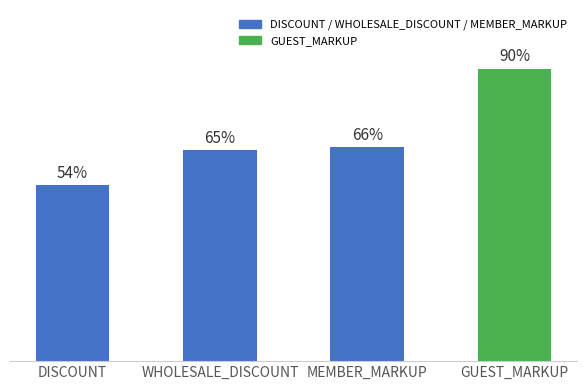

Are the bars horizontal?

No